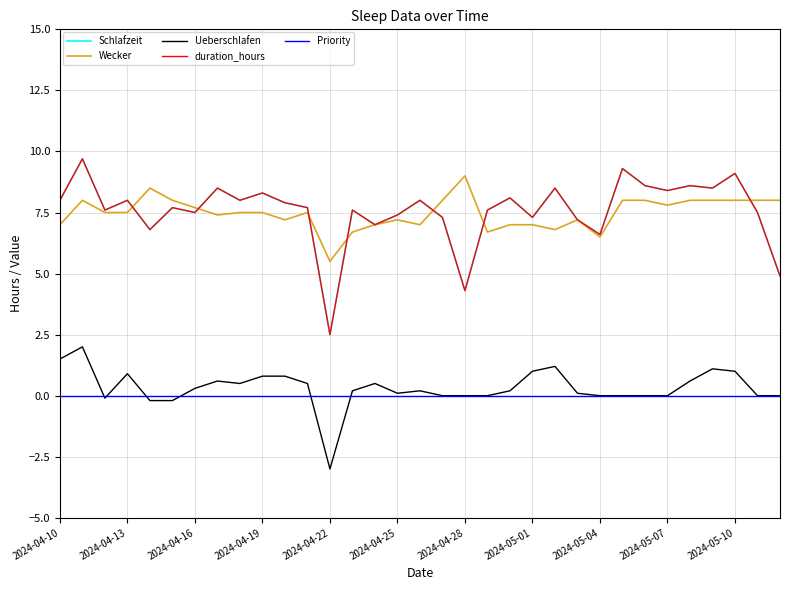

Is this an area chart (filled region under the line)?

No